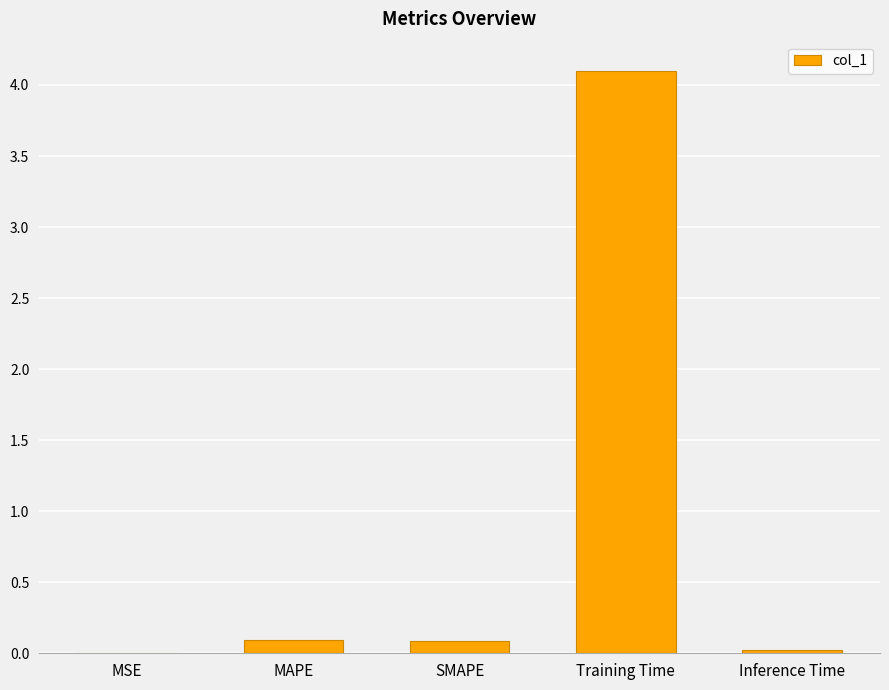

Which label corresponds to the largest value in the chart?

Training Time